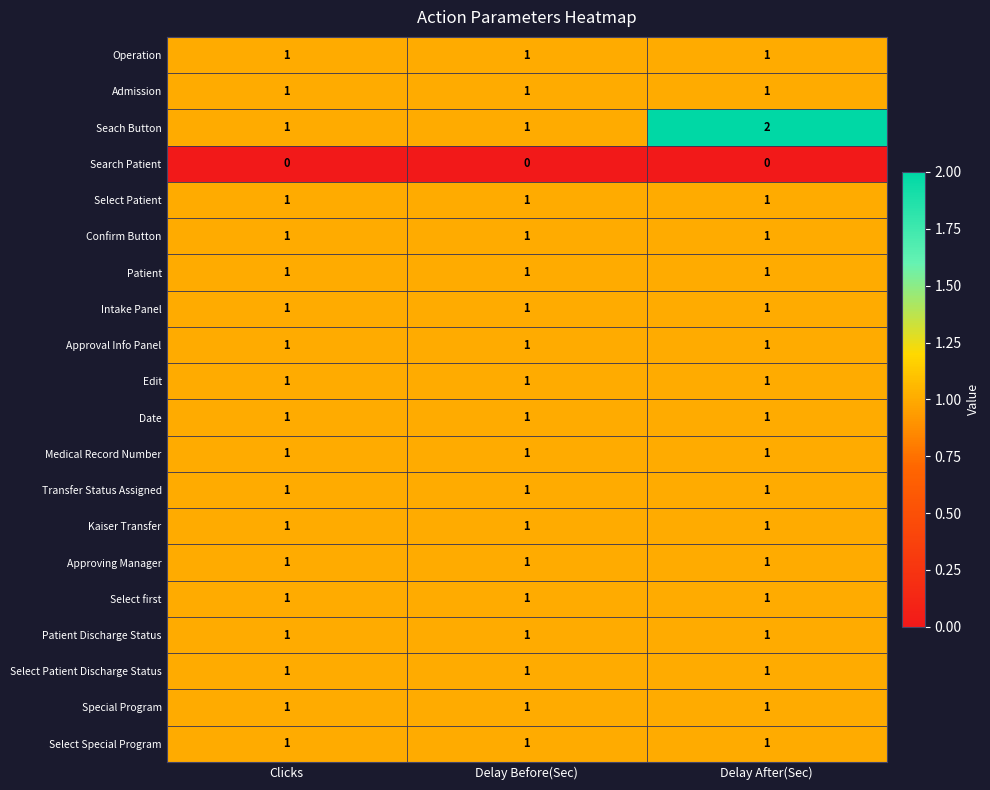

Which series has the largest range (max minus min)?

Seach Button